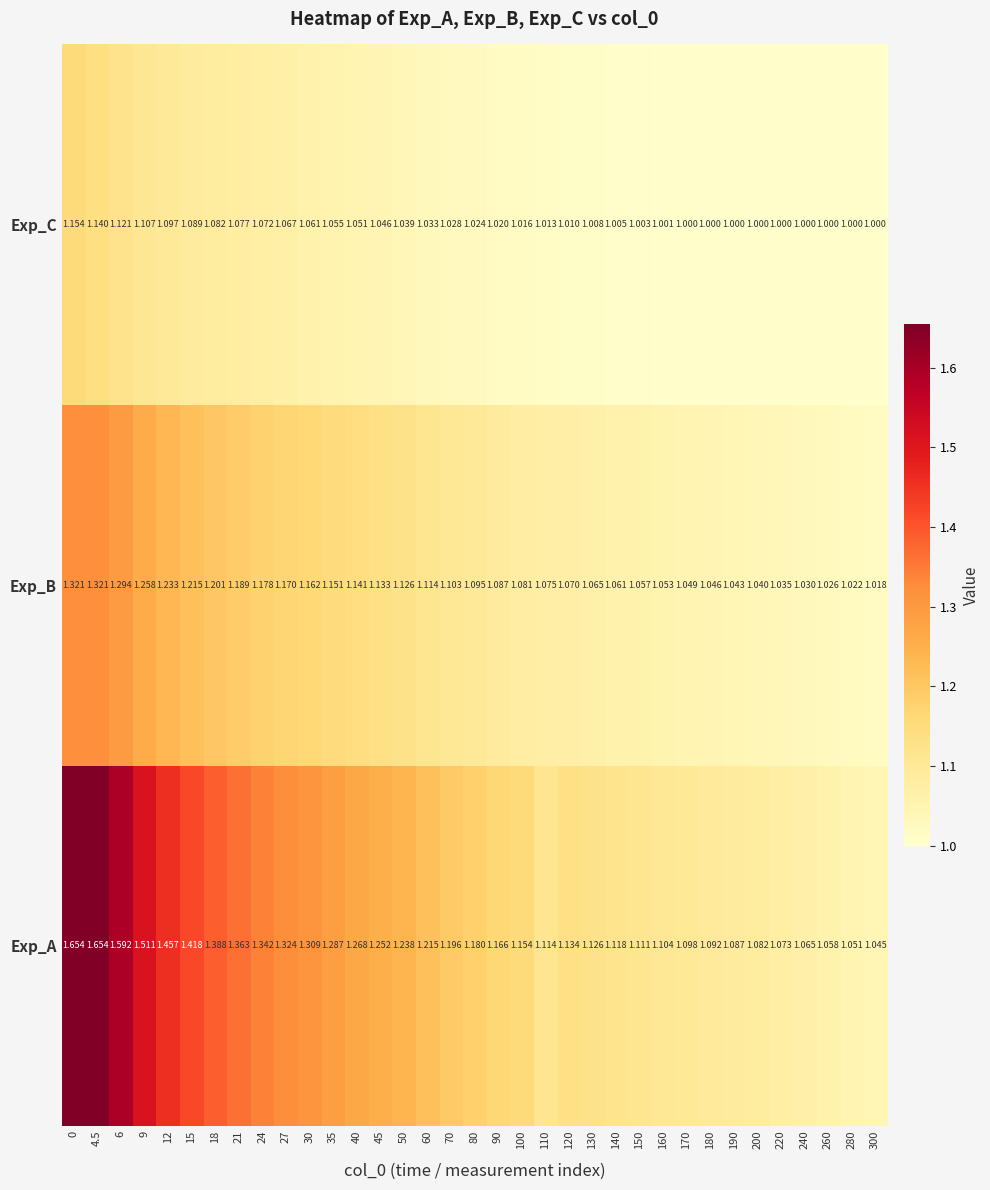

What is the difference between the highest and lowest values at 140?

0.1